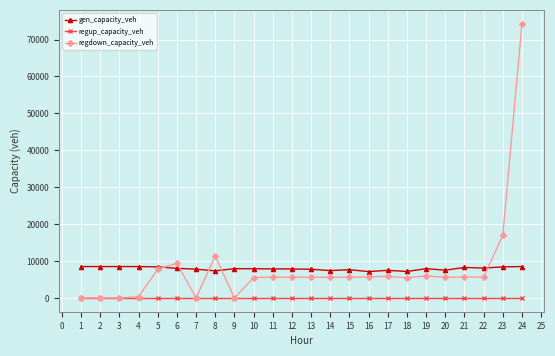

The value of regdown_capacity_veh at 17 is 5838.4. True or false?

True